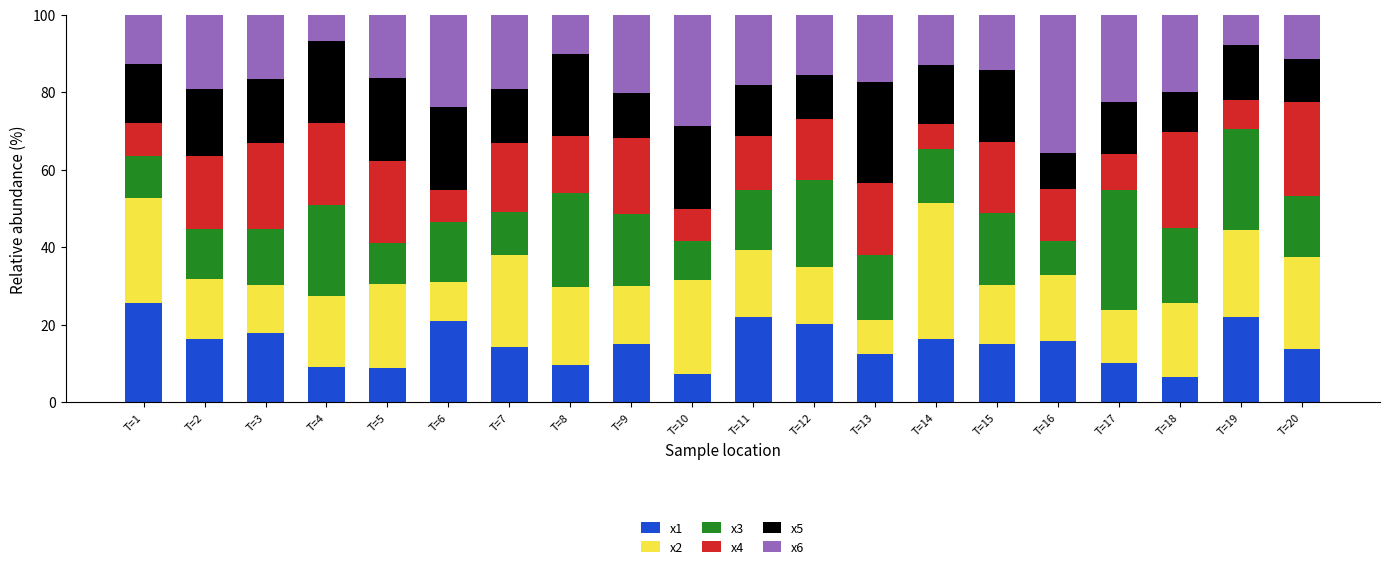

What is the lowest value of the x1 series?

6.4